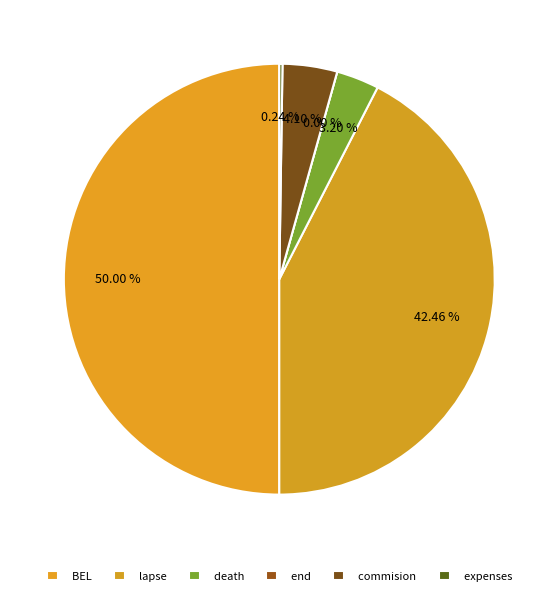

Which slice is the largest?

BEL